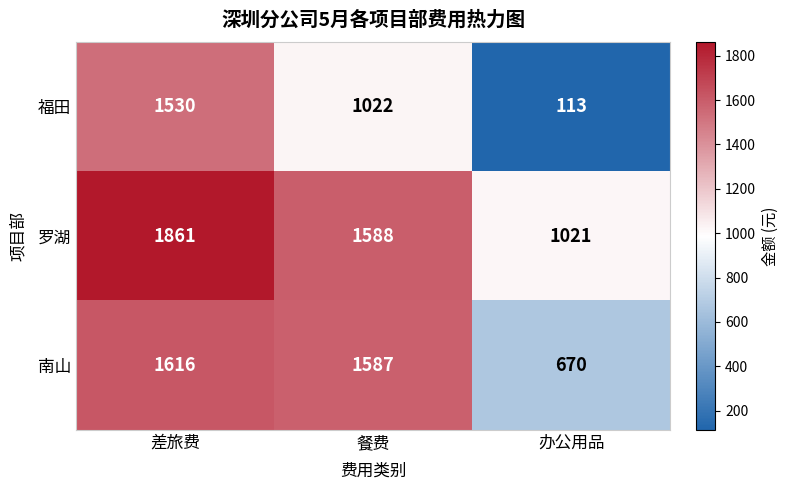

The value of 南山 at 餐费 is 1587. True or false?

True